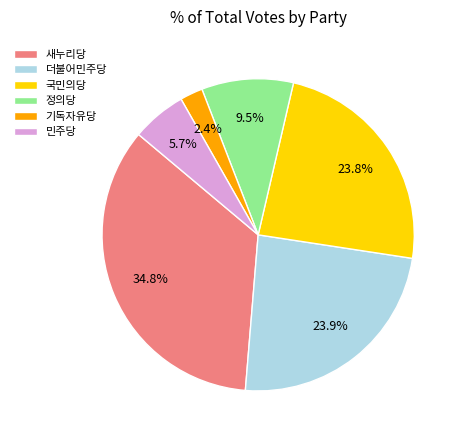

Which category has the biggest portion of the pie?

새누리당